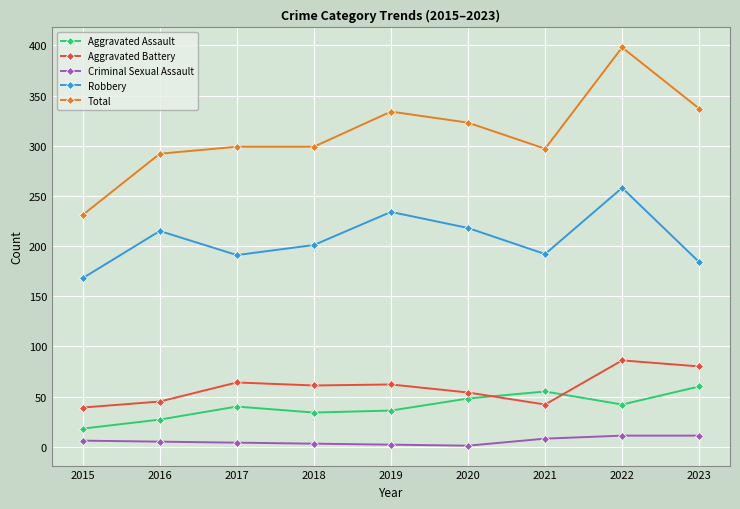

List the series in order of their peak value, lowest first.

Criminal Sexual Assault, Aggravated Assault, Aggravated Battery, Robbery, Total